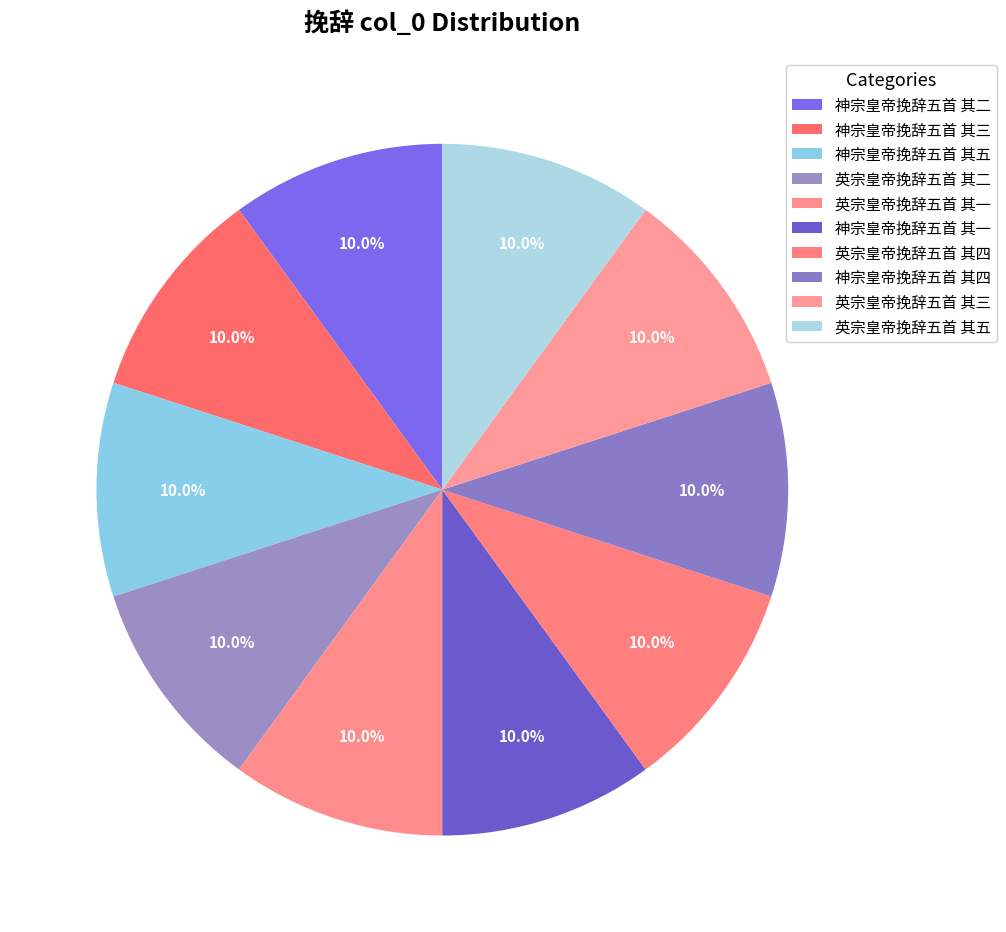

Does any single category account for the majority?

No